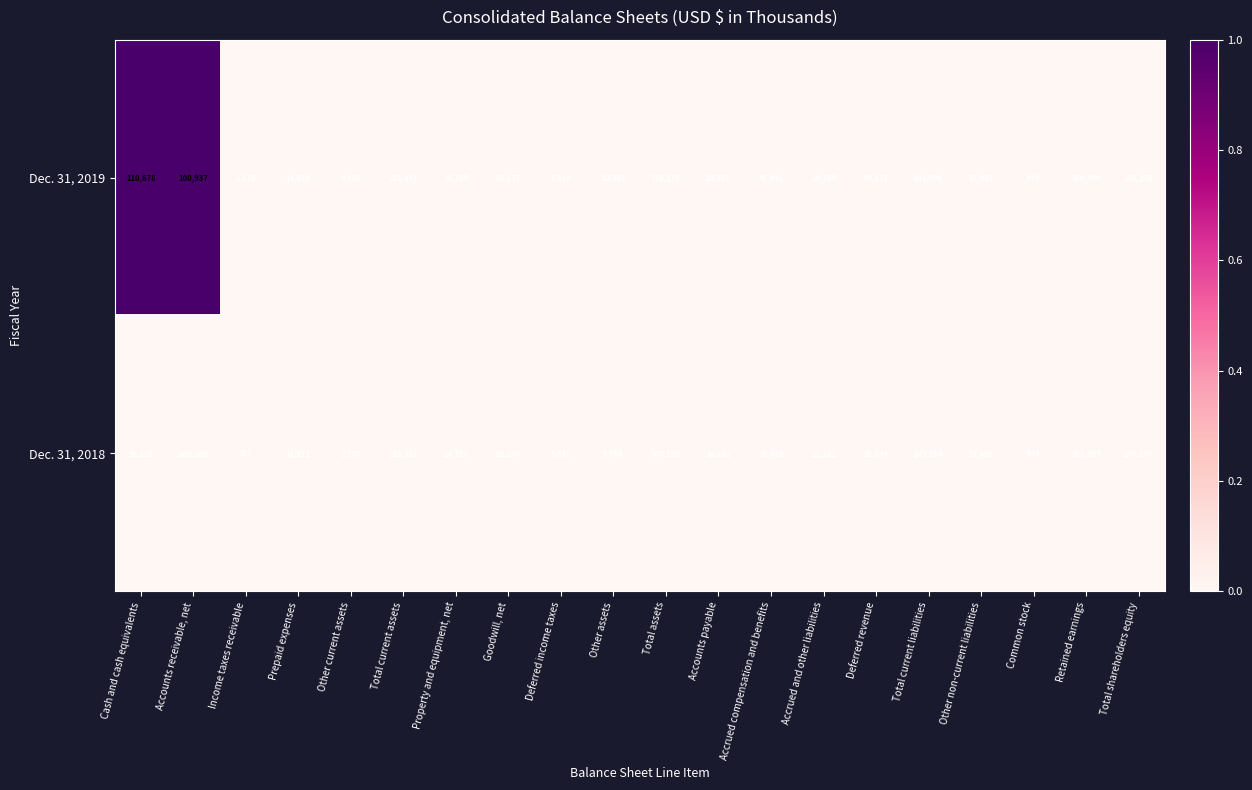

True or false: Dec. 31, 2018 has a value of 29768 at Deferred revenue.

False